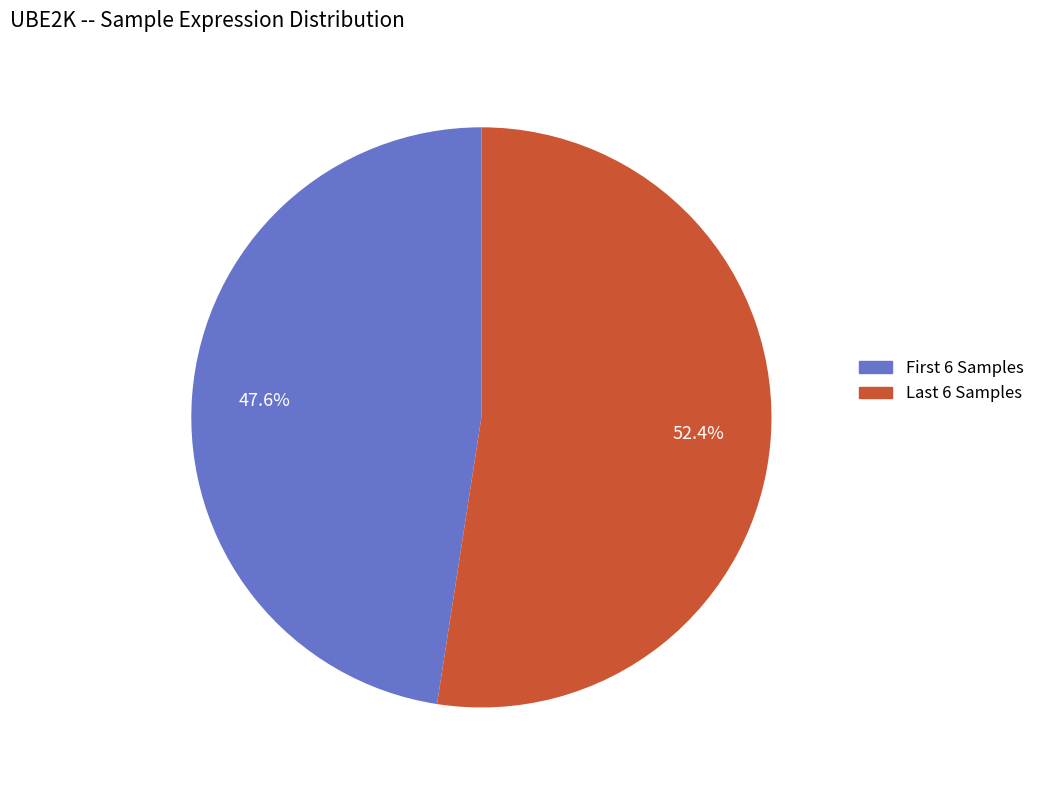

What is the smallest slice in the pie chart?

First 6 Samples